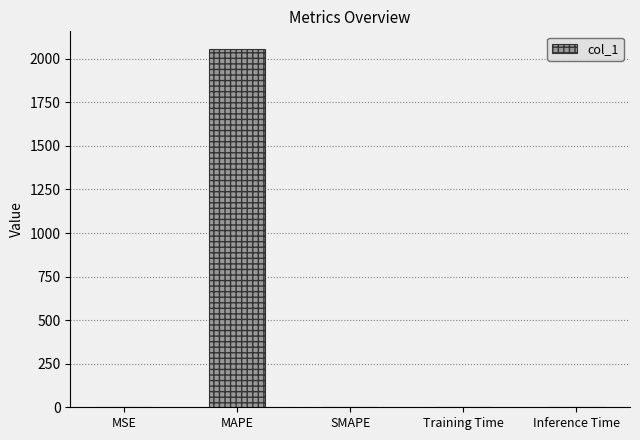

What is the sum of all values?

2055.5